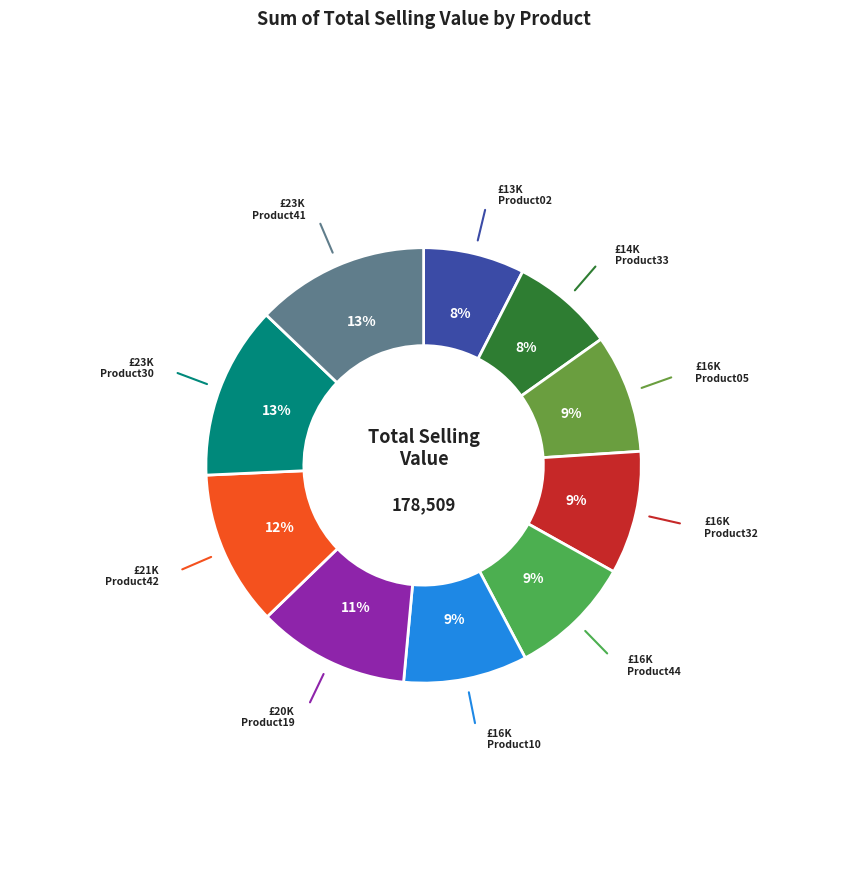

Is there a majority slice in this chart?

No